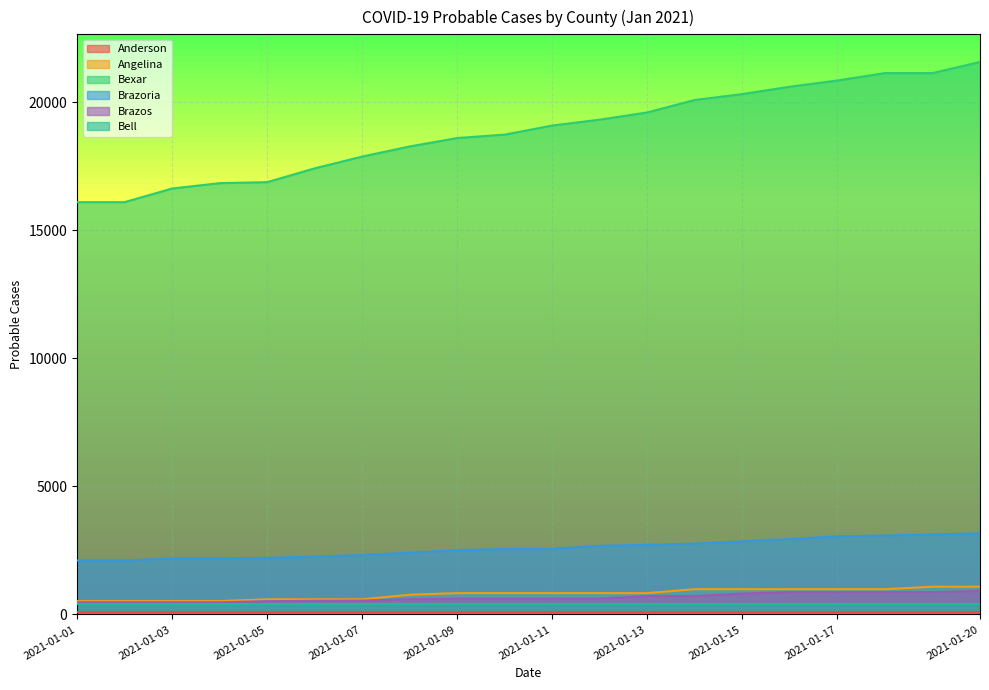

True or false: Bexar and Brazos intersect in this chart.

False